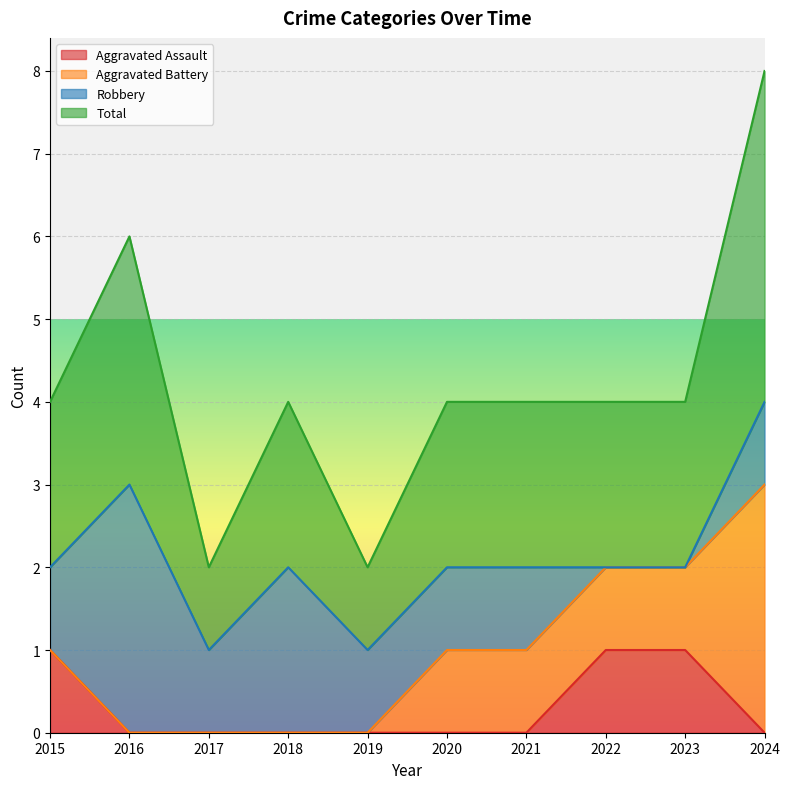

True or false: Aggravated Assault and Total intersect in this chart.

False